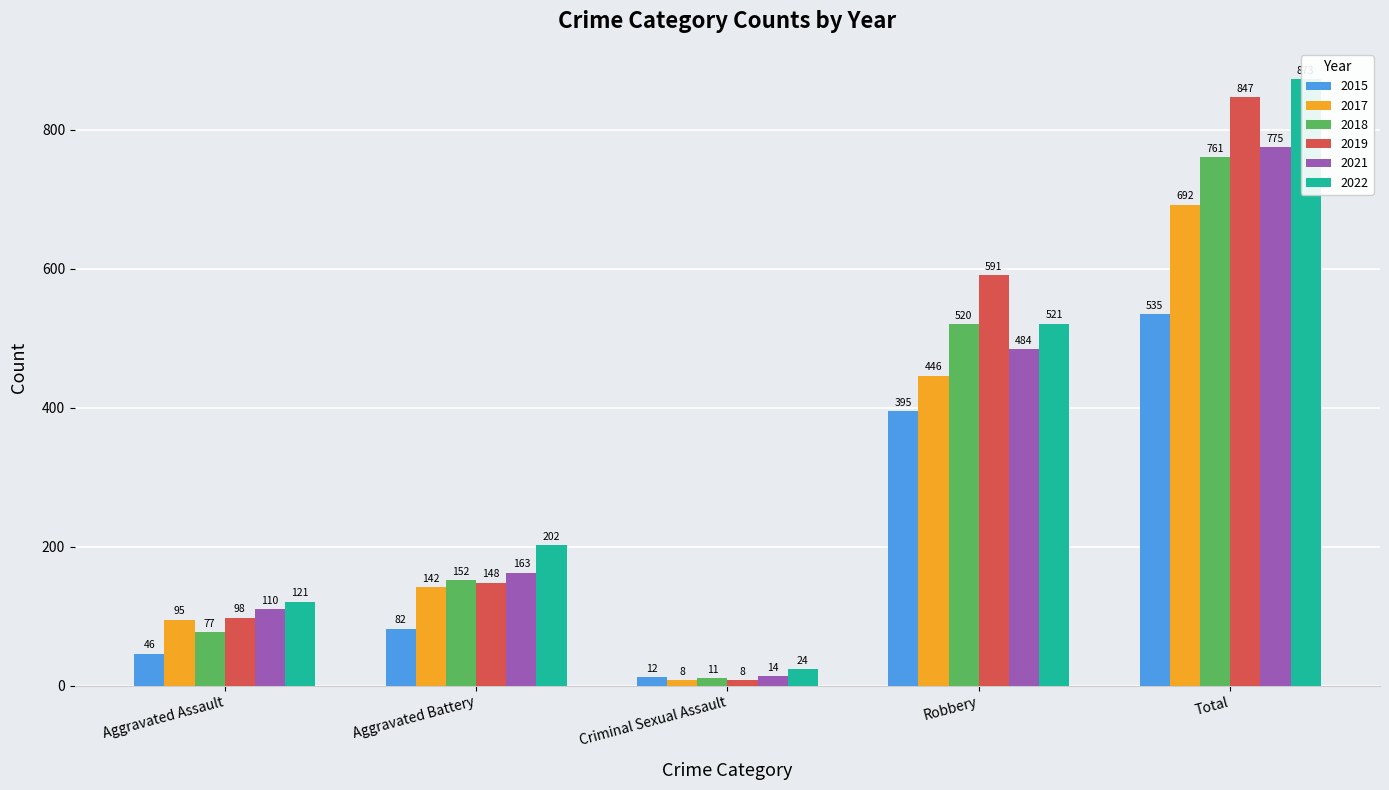

The value of 2019 at Aggravated Assault is 158. True or false?

False